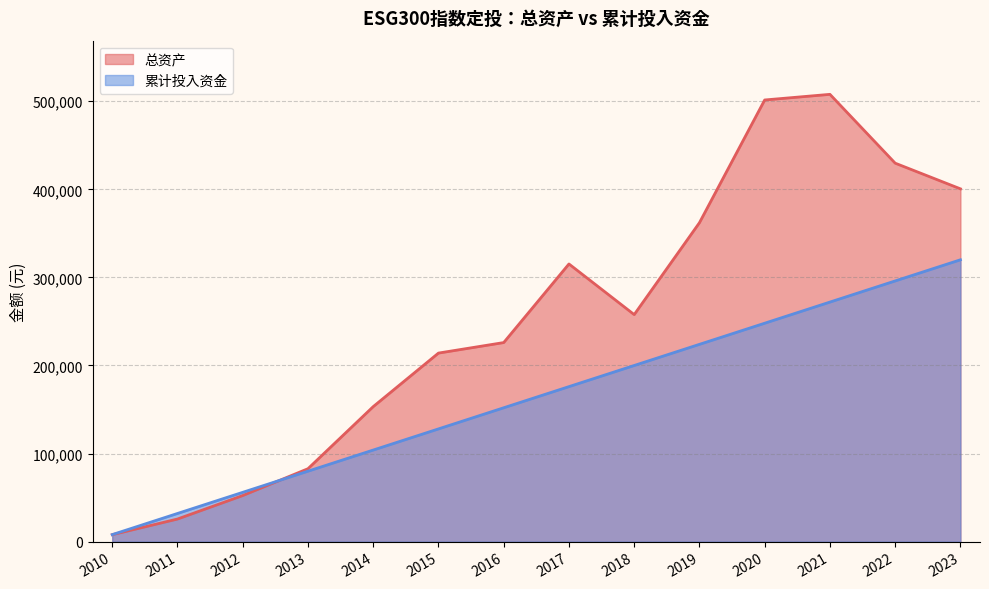

Which series has the largest total across all categories?

总资产